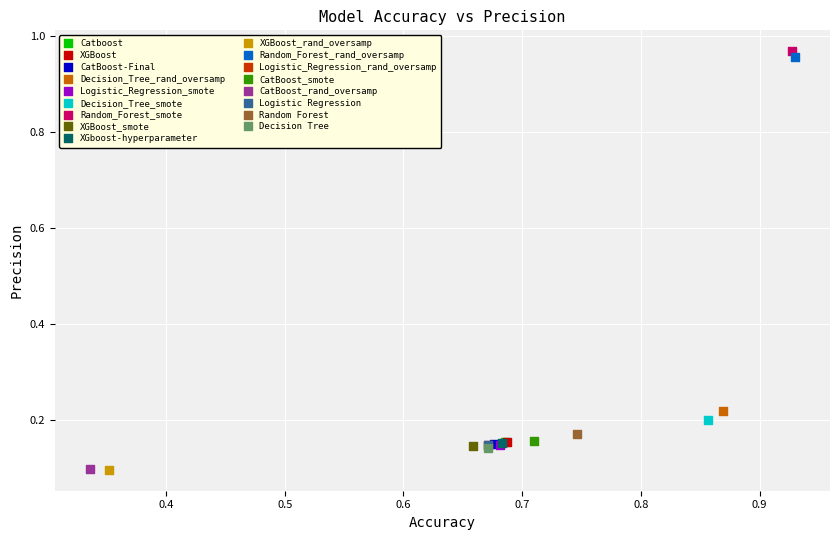

Which series reaches the maximum Y coordinate?

Random_Forest_smote